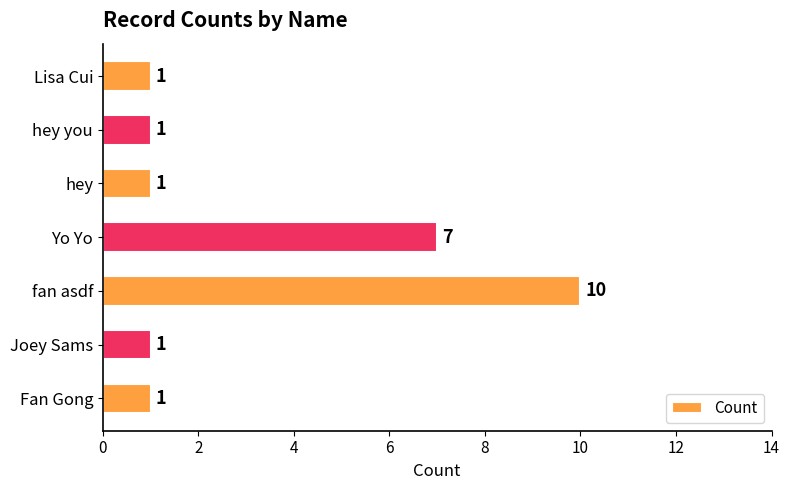

Reading bottom to top, what are all the values shown in this chart?

Fan Gong=1	Joey Sams=1	fan asdf=10	Yo Yo=7	hey=1	hey you=1	Lisa Cui=1